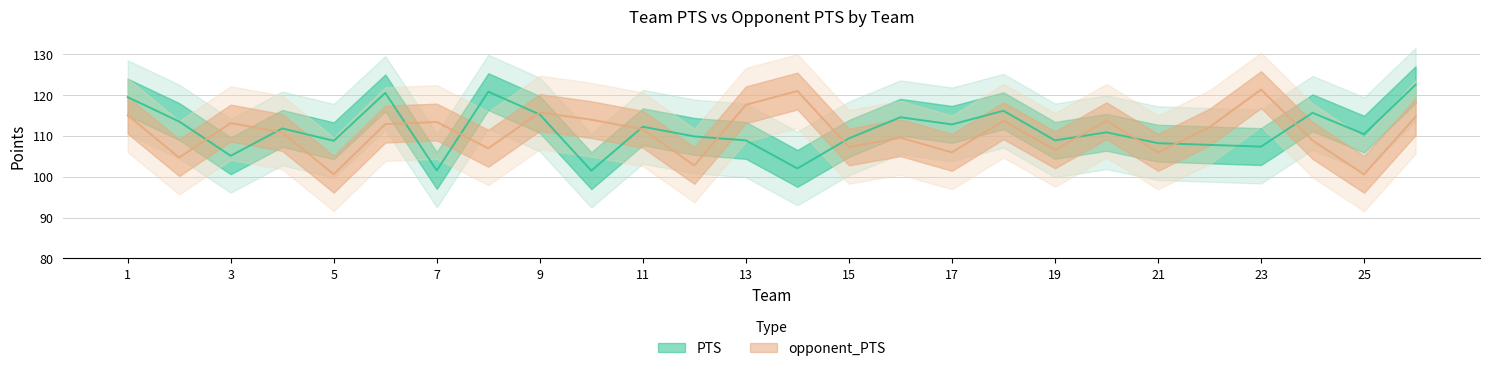

The value of opponent_PTS at 12 is 102.7. True or false?

True